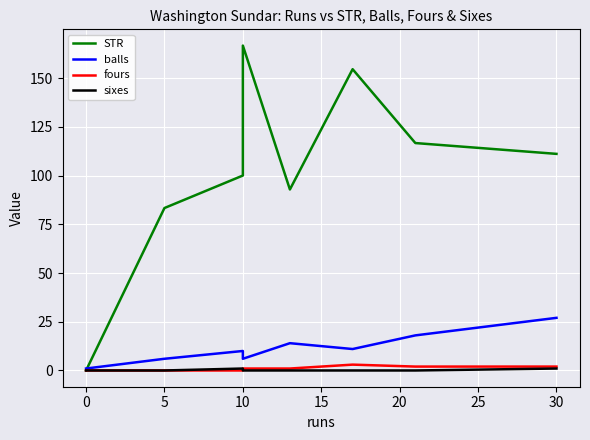

Which series changed the most between 0 and 15?

STR